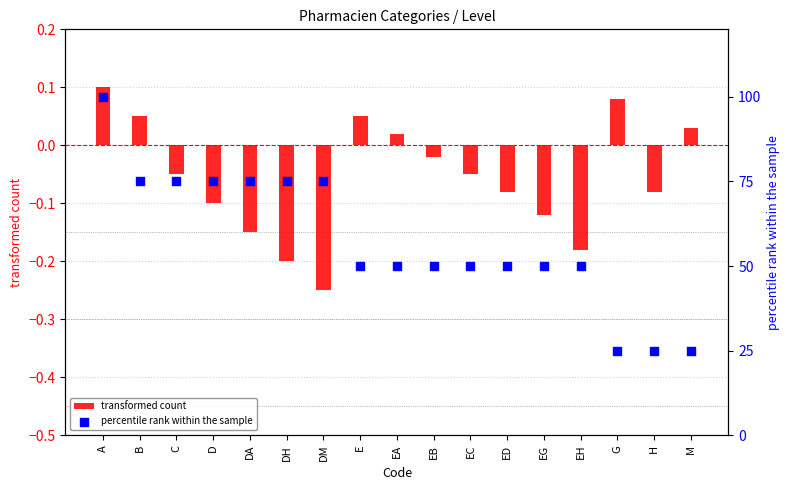

Which series reaches the minimum Y coordinate?

transformed count